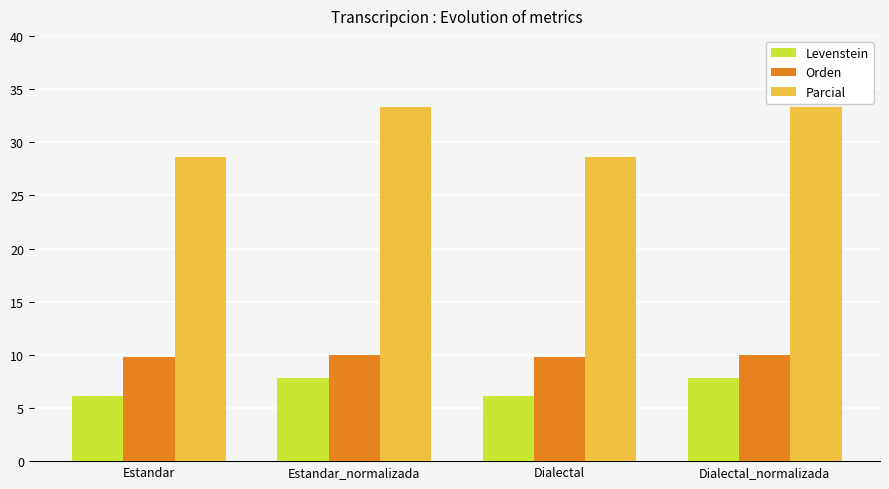

Which series has the widest spread of values?

Parcial